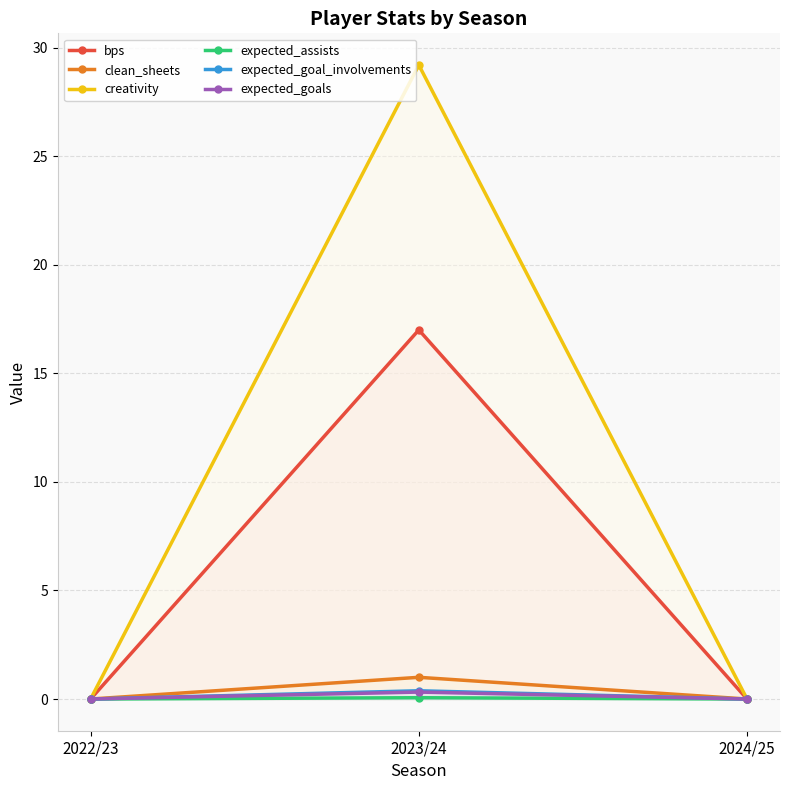

Is the value of expected_goals at 2023/24 greater than the value of clean_sheets at 2022/23?

Yes